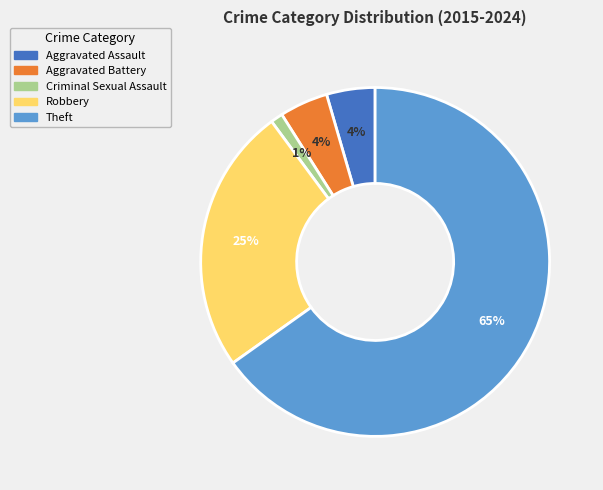

Which slice is the largest?

Theft